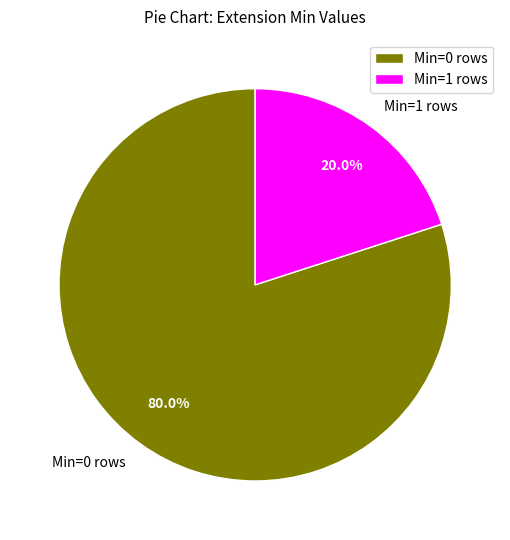

Between Min=0 rows and Min=1 rows, which is larger?

Min=0 rows